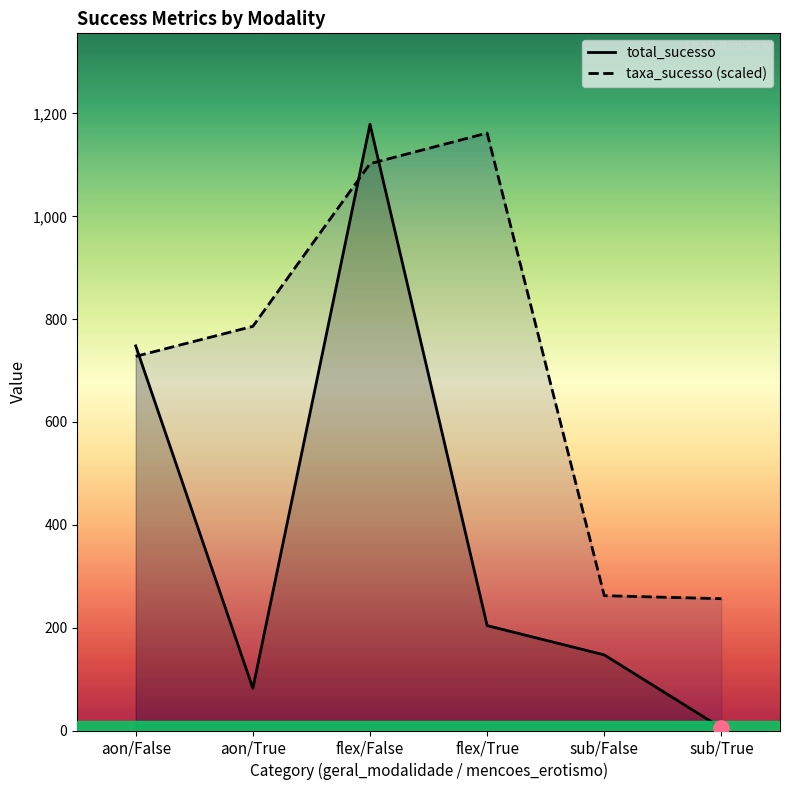

At how many categories does at least one series exceed 83?

6